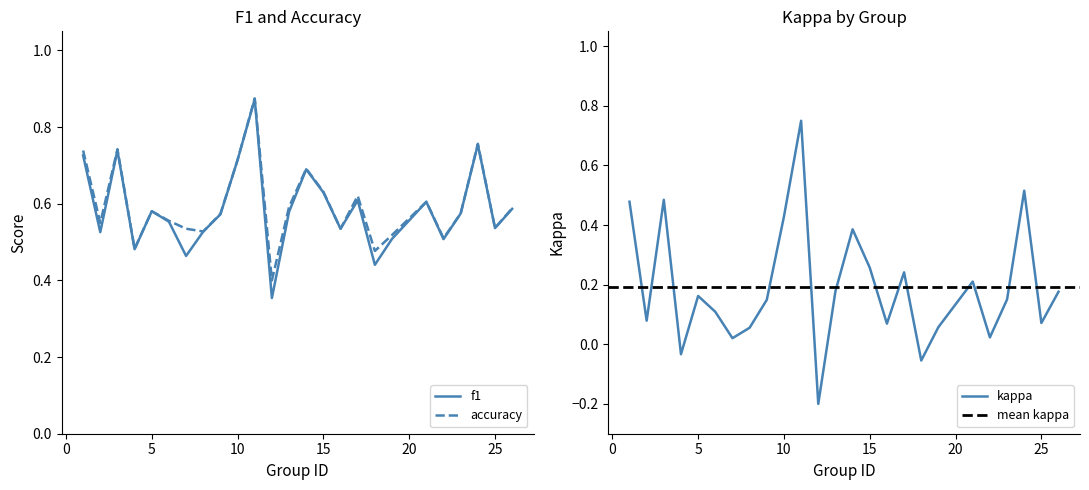

What is the total value across all series at 5?

1.3